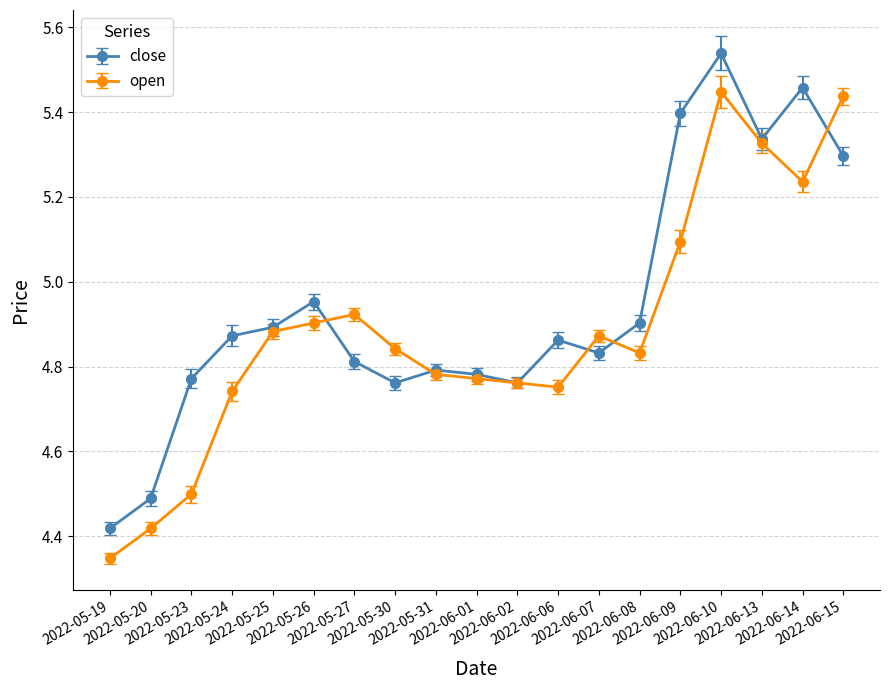

What are all the series names shown in the legend?

close, open